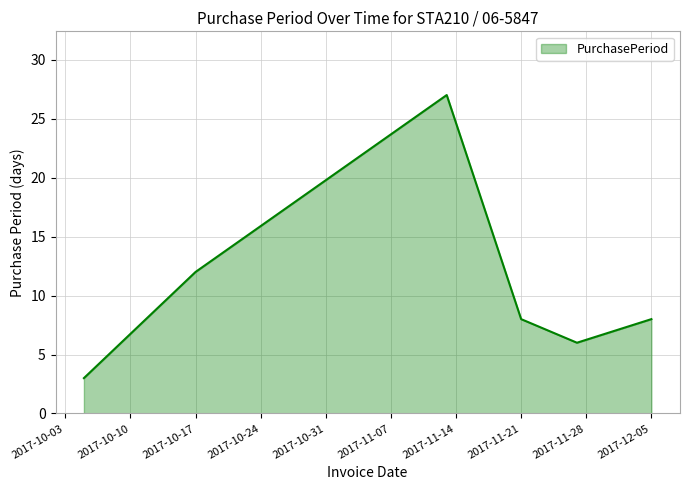

How many interior local peaks (higher than both neighbors) does the data have?

1